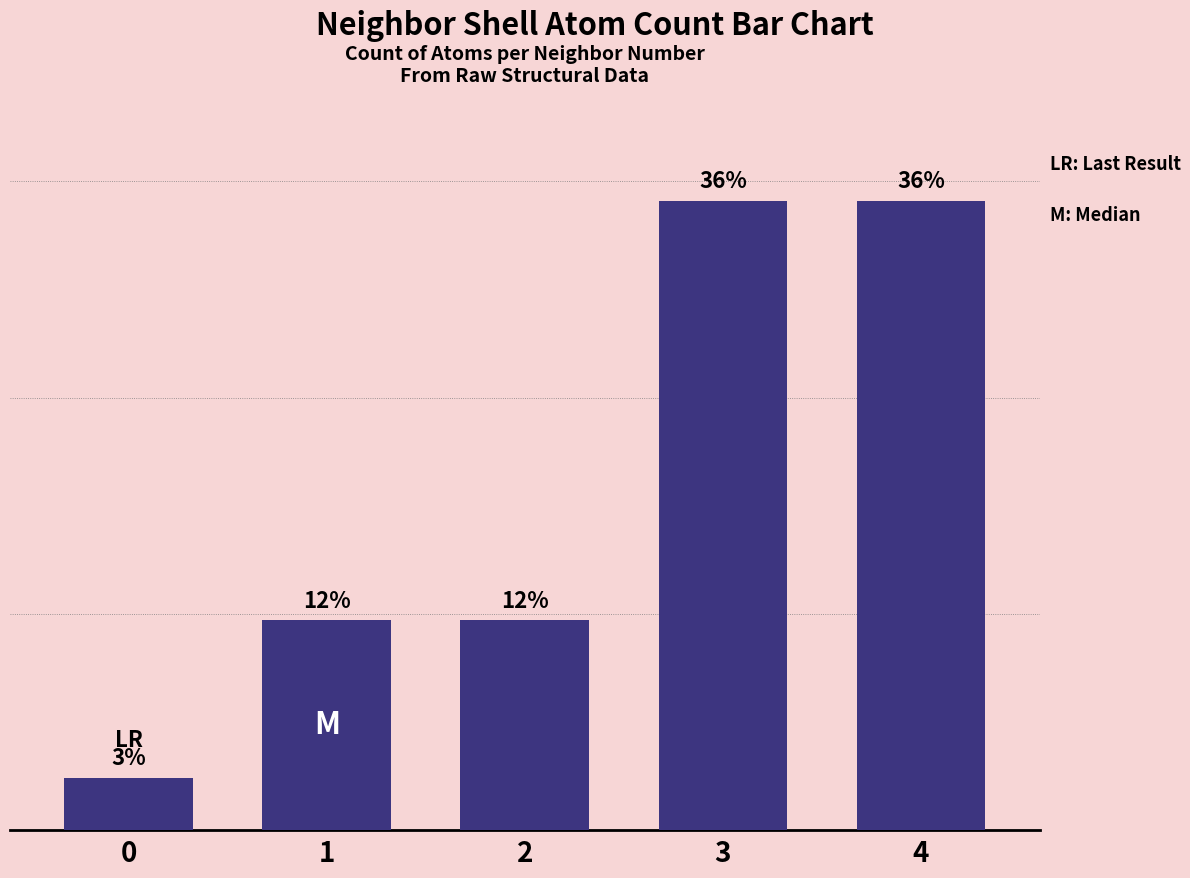

What is the value of the 2nd bar from the left?

4